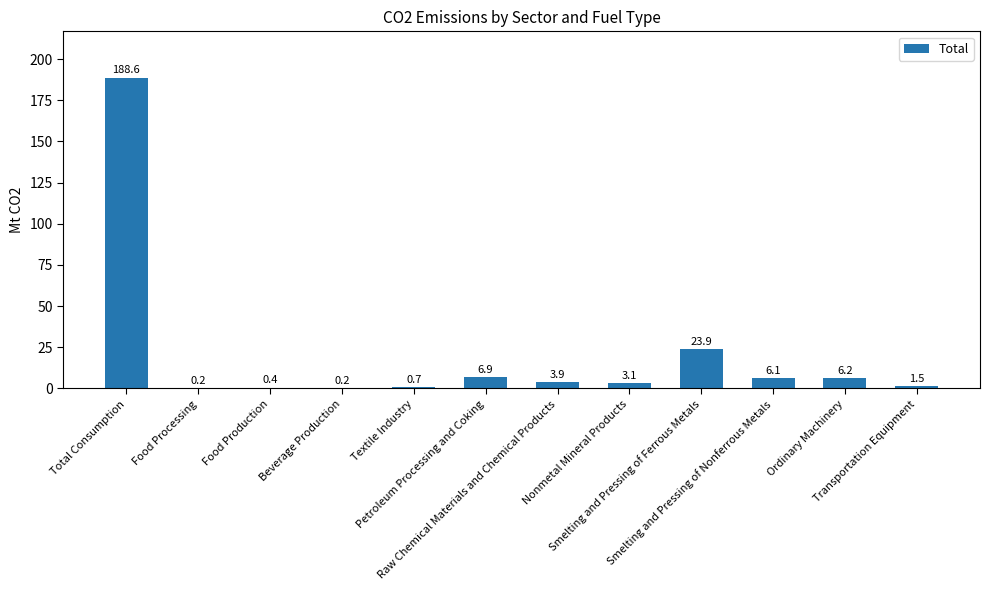

Is it true that the value at Ordinary Machinery is 6.2?

True